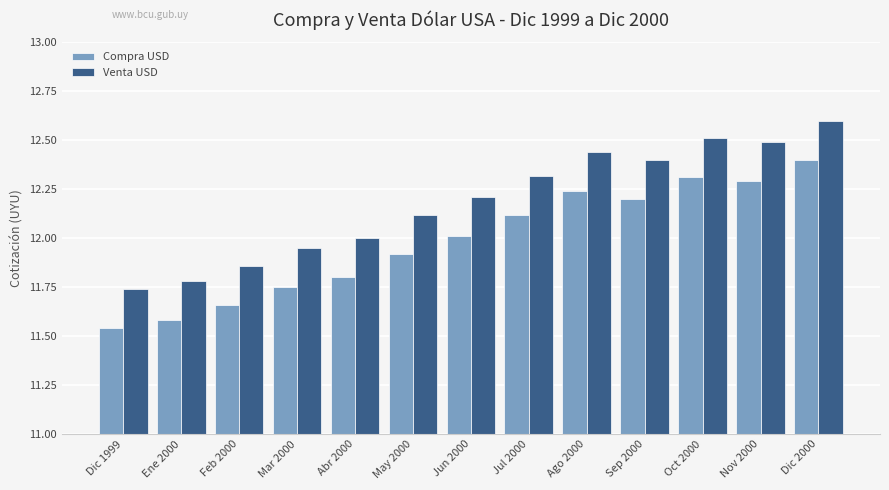

The value of Compra USD at Abr 2000 is 5.3. True or false?

False